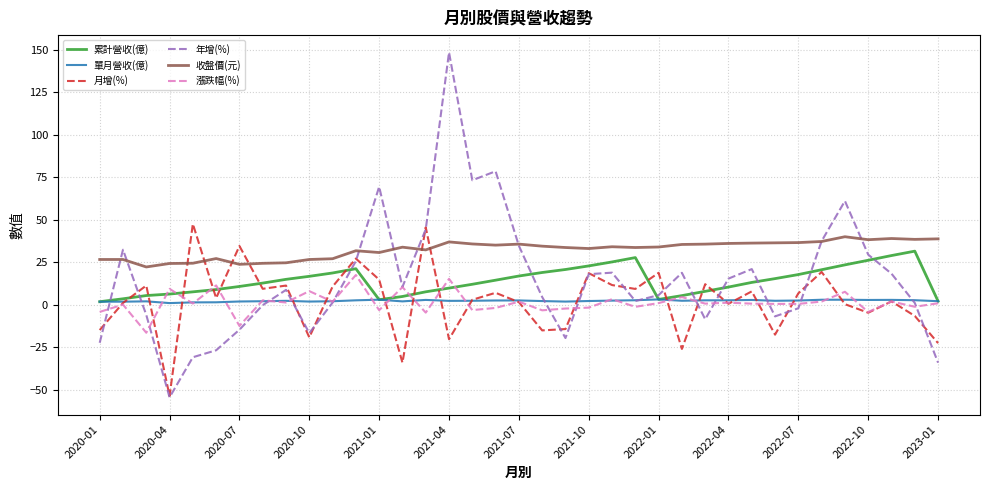

What is the highest value of the 月增(%) series?

47.5